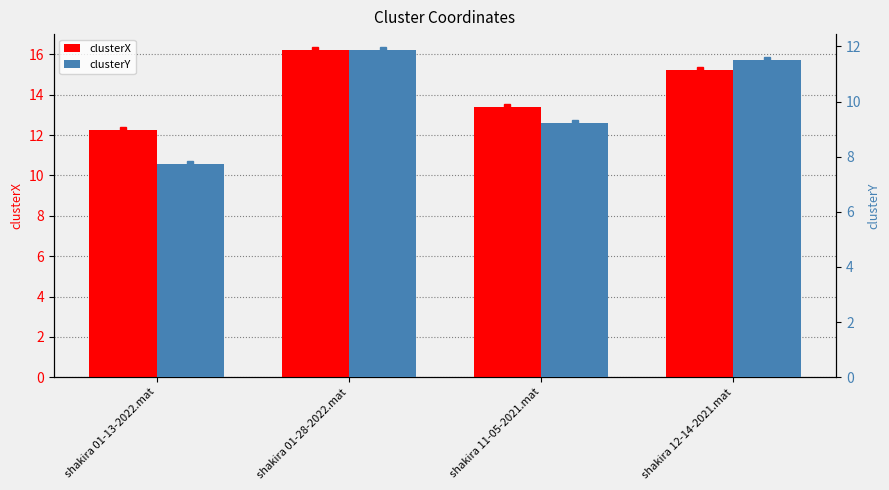

What is the sum of all clusterX values?

57.1